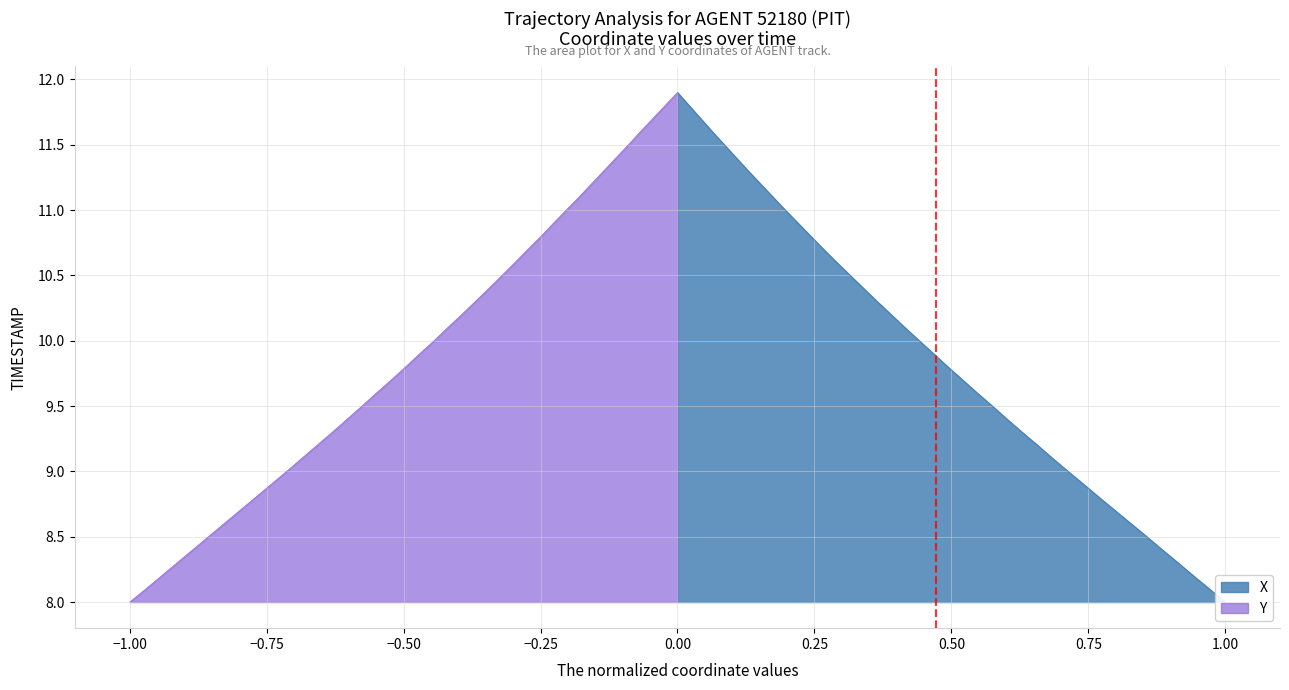

What is the label of the 38th point from the right?

−0.75